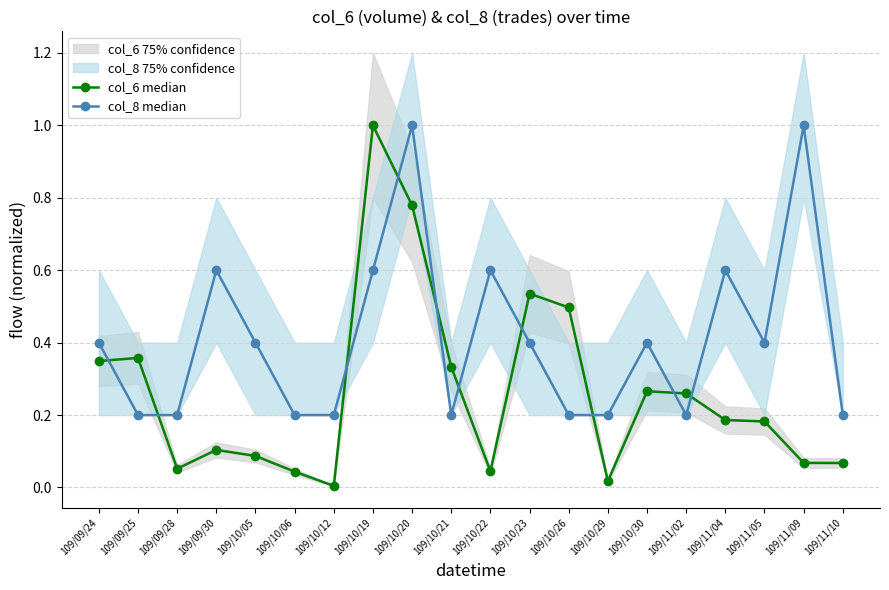

What is the label of the 20th point from the left?

109/11/10